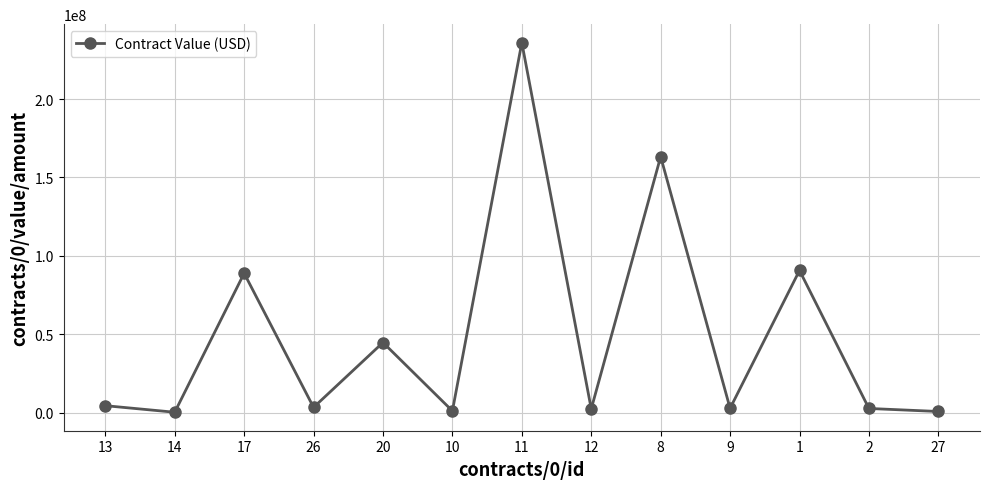

What is the greatest value displayed?

236000000.0